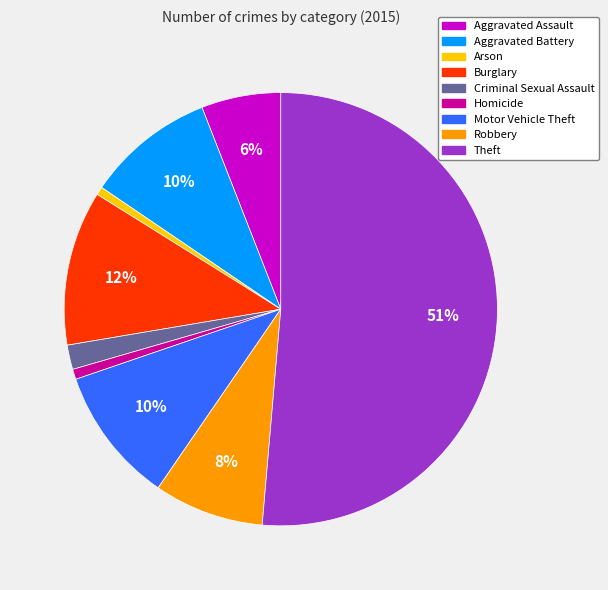

Is it true that Criminal Sexual Assault is 2% of the pie?

True